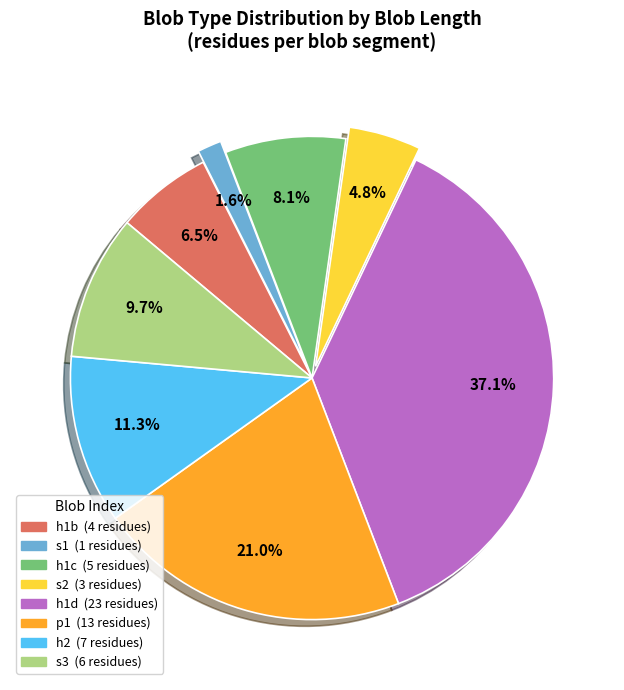

Is there a majority slice in this chart?

No